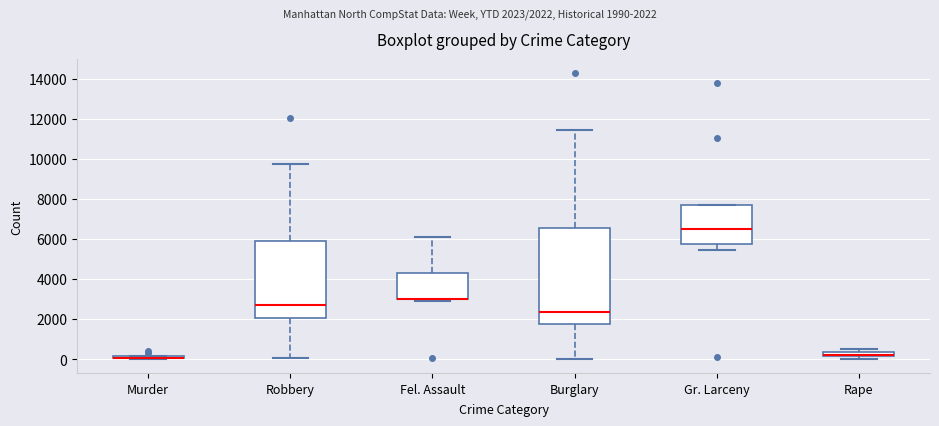

Comparing the boxes themselves (not the whiskers), which one is the tallest?

Burglary